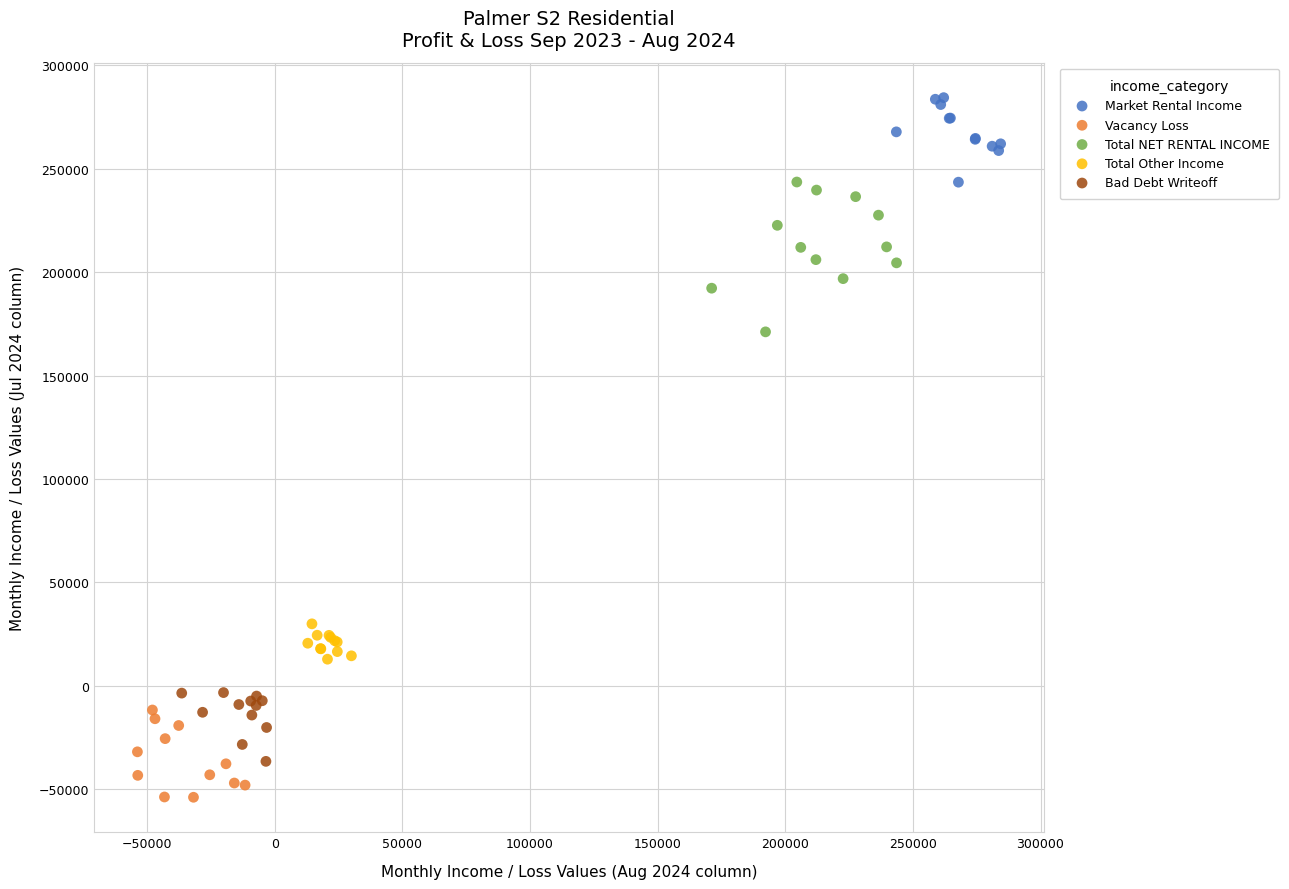

Which series contains the highest Y value?

Market Rental Income